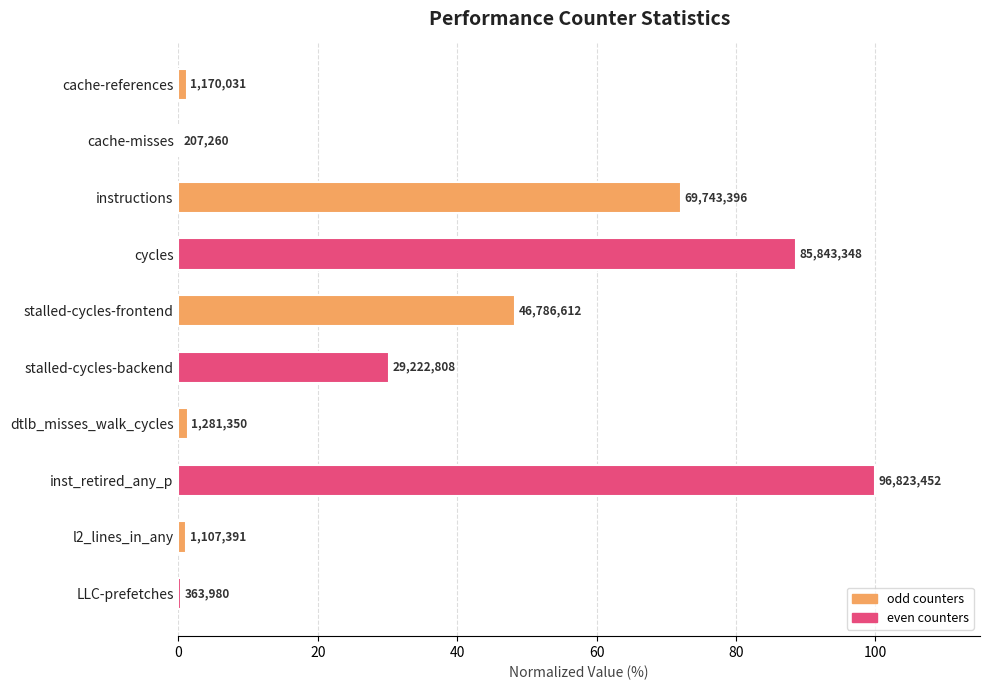

Are the bars horizontal?

Yes